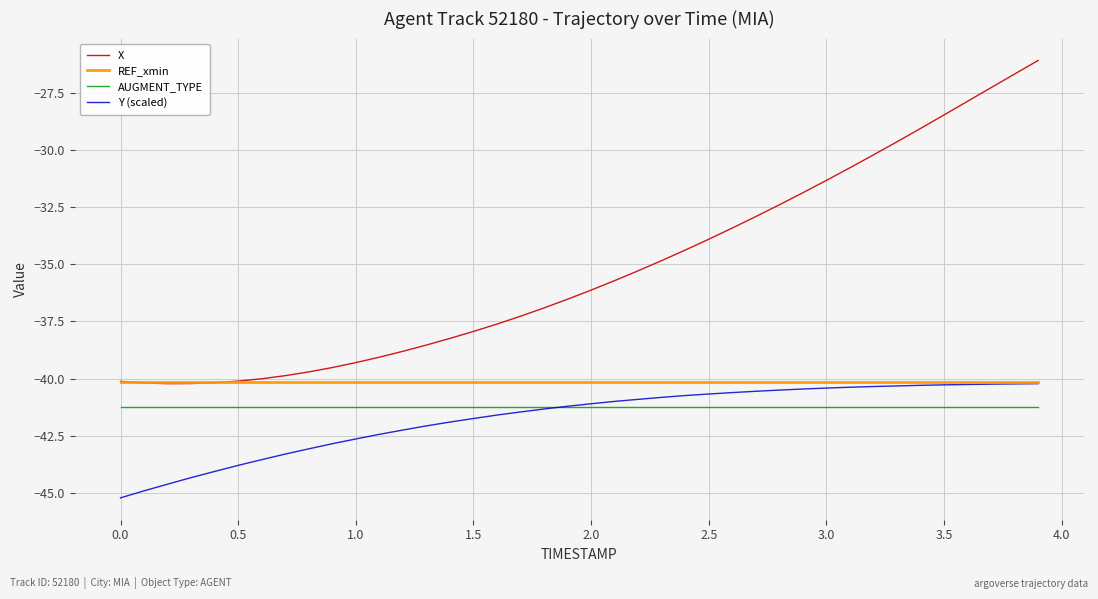

What are all the series names shown in the legend?

X, REF_xmin, AUGMENT_TYPE, Y (scaled)